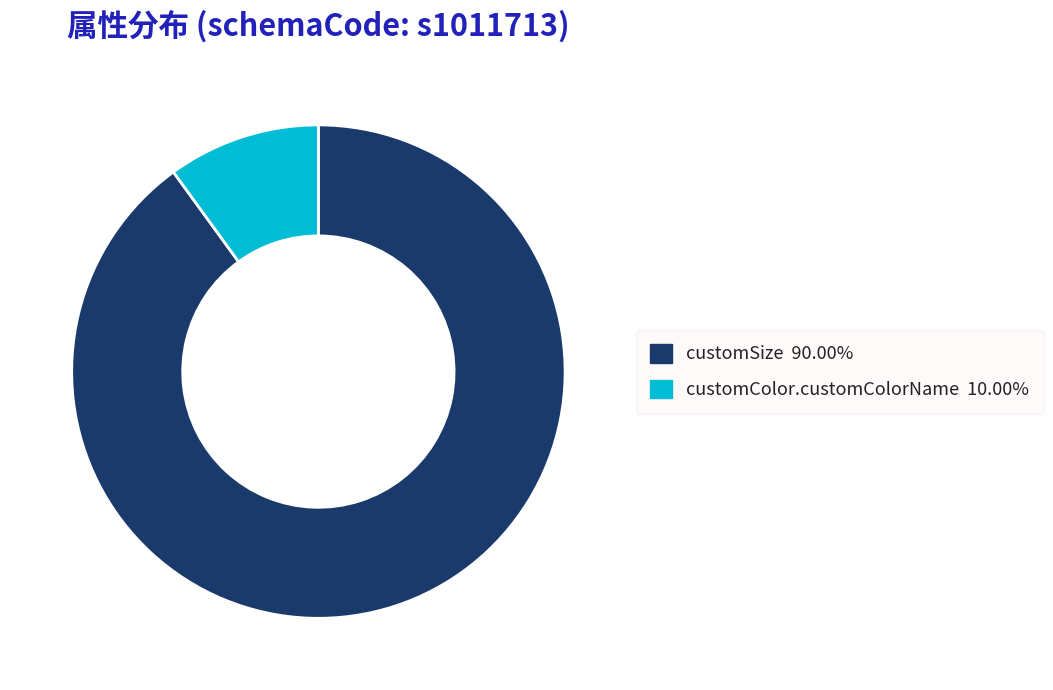

What is the majority slice?

customSize